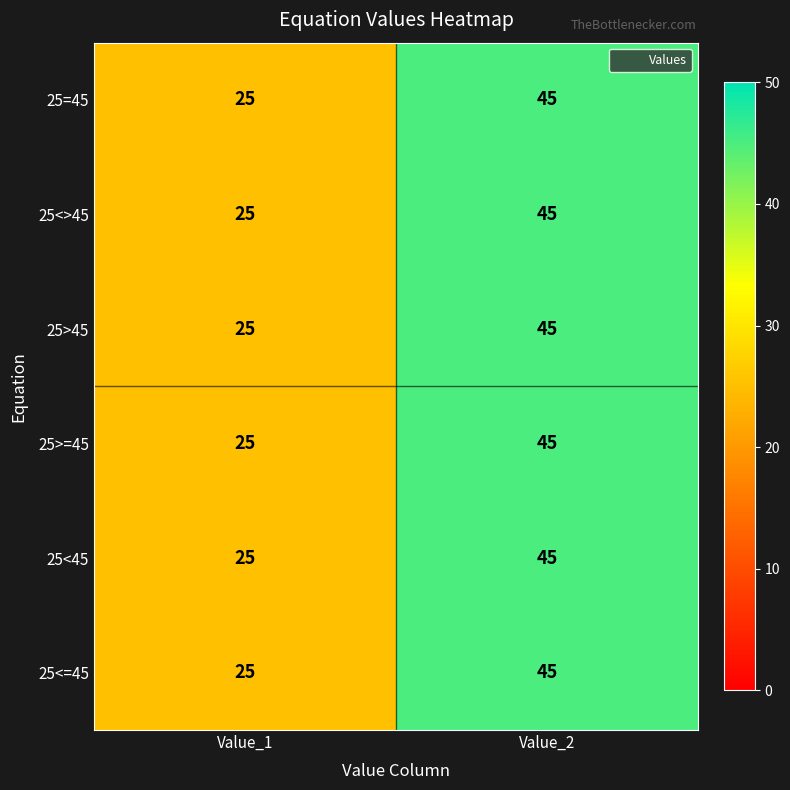

What is the total value across all series at Value_1?

150